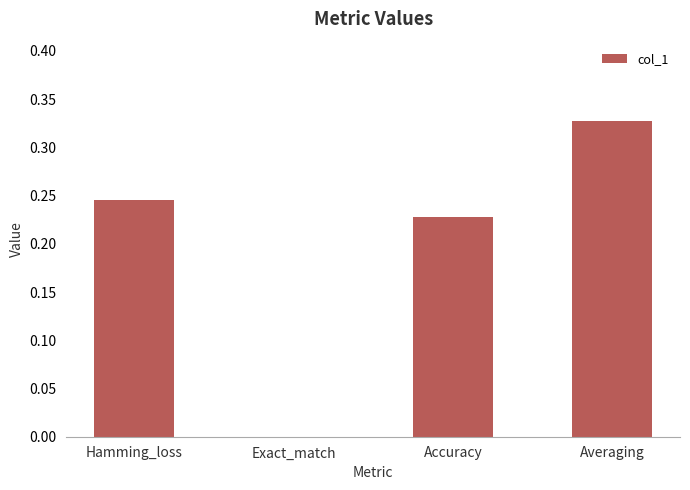

The value at Accuracy is 0.4. True or false?

False